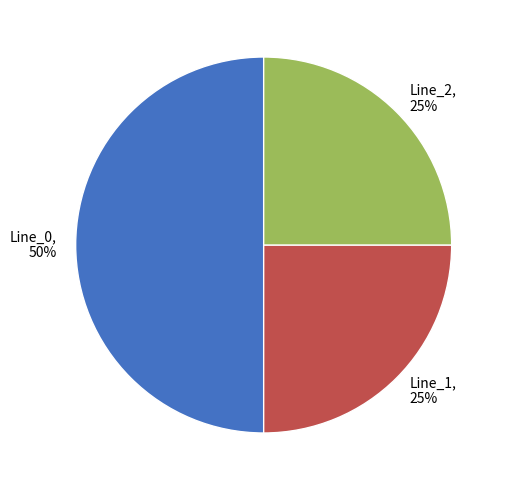

To the nearest percent, what is the combined percentage of Line_1, 25% and Line_0, 50%?

75%